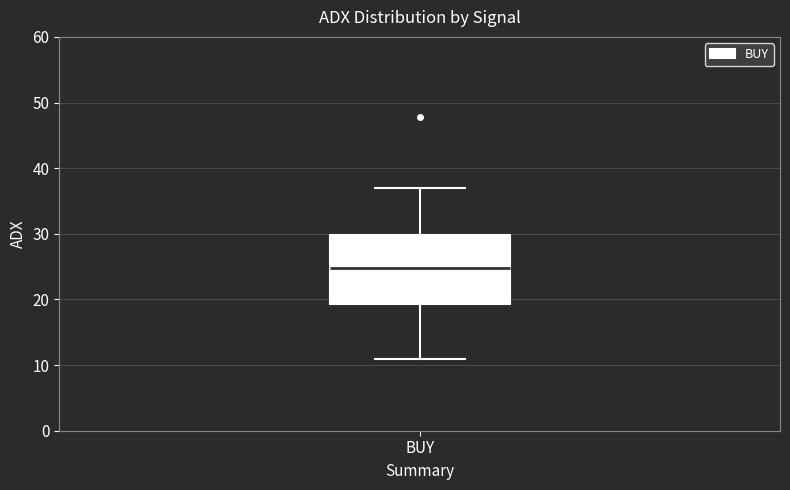

Read this box plot against the y-axis: the position of the median line, the range covered by the box, and the ends of both whiskers. The values are not printed on the chart, so give them approximately, as read against the axis.

median 25, box 19 to 30, whiskers 11 to 37